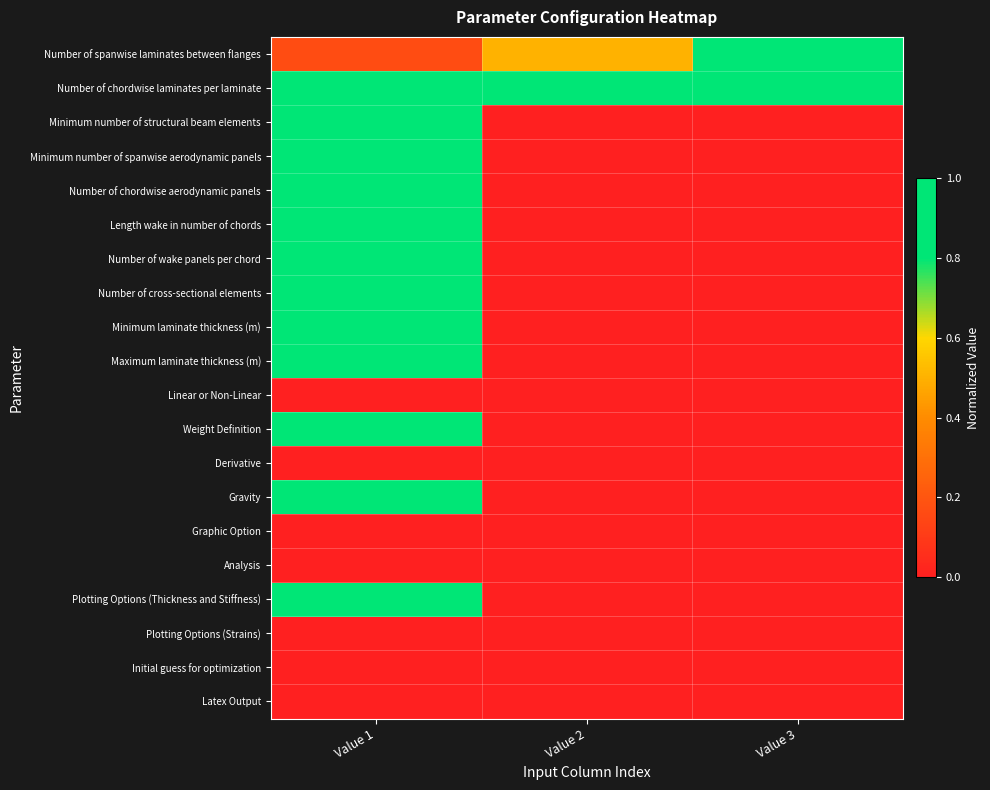

What is the total value across all series at Value 2?

1.5